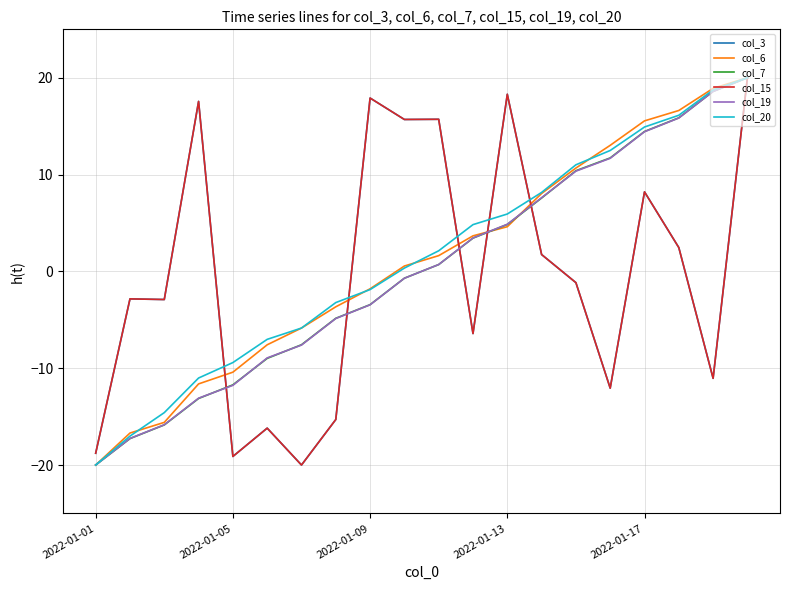

Does the chart have visible grid lines?

Yes